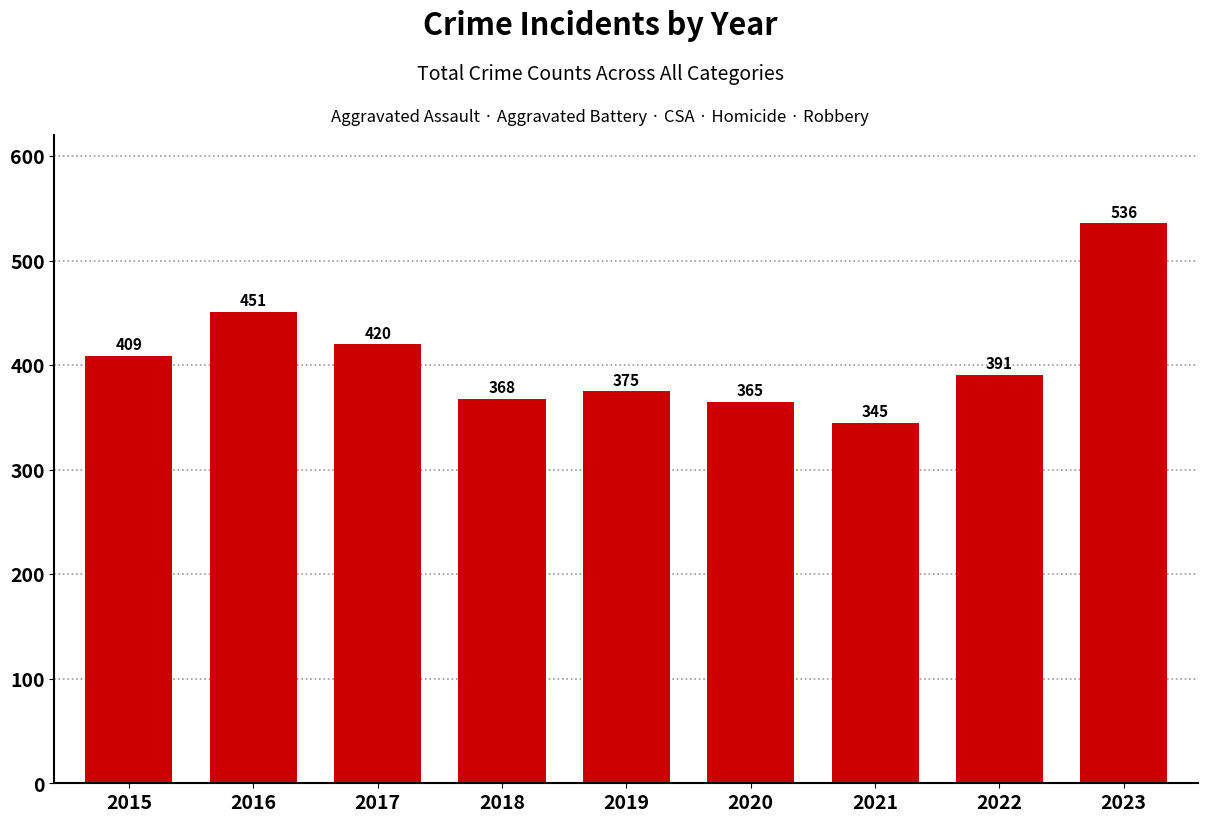

How many bars are there in total?

9